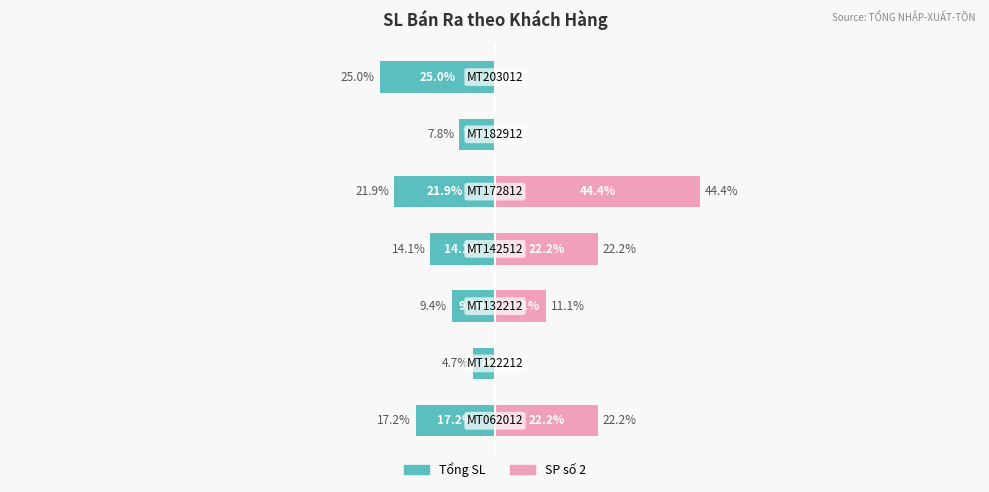

How many data points in SP số 2 are less than 11?

3